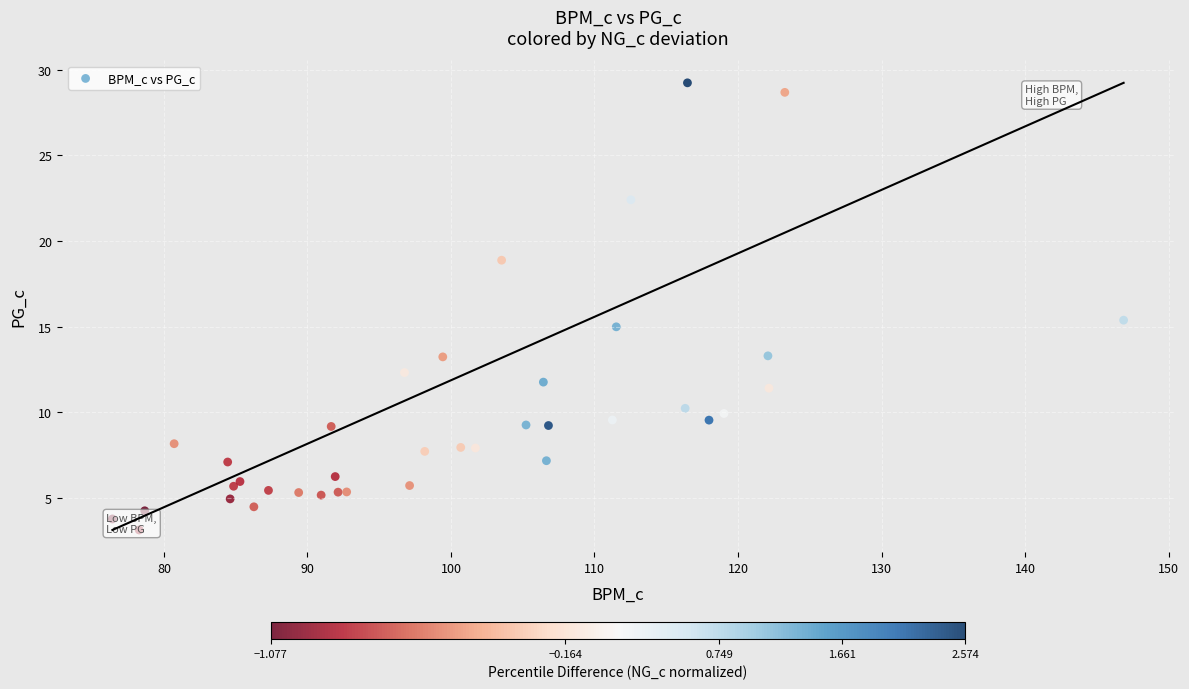

What Y value in the scatter plot is closest to 16?

15.4